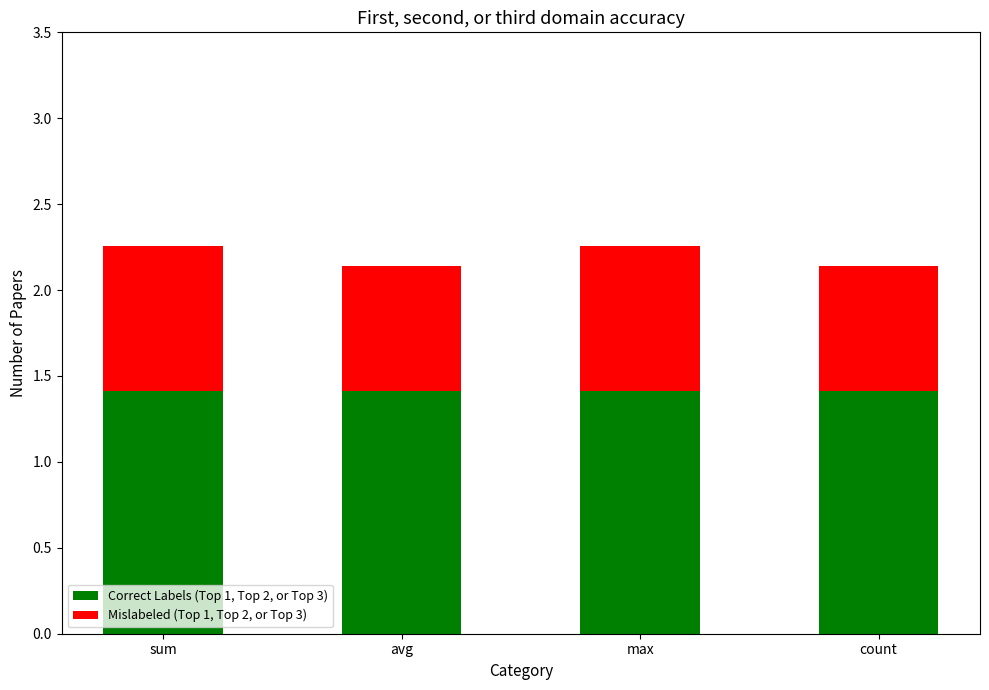

What is the total value across all series at count?

2.1